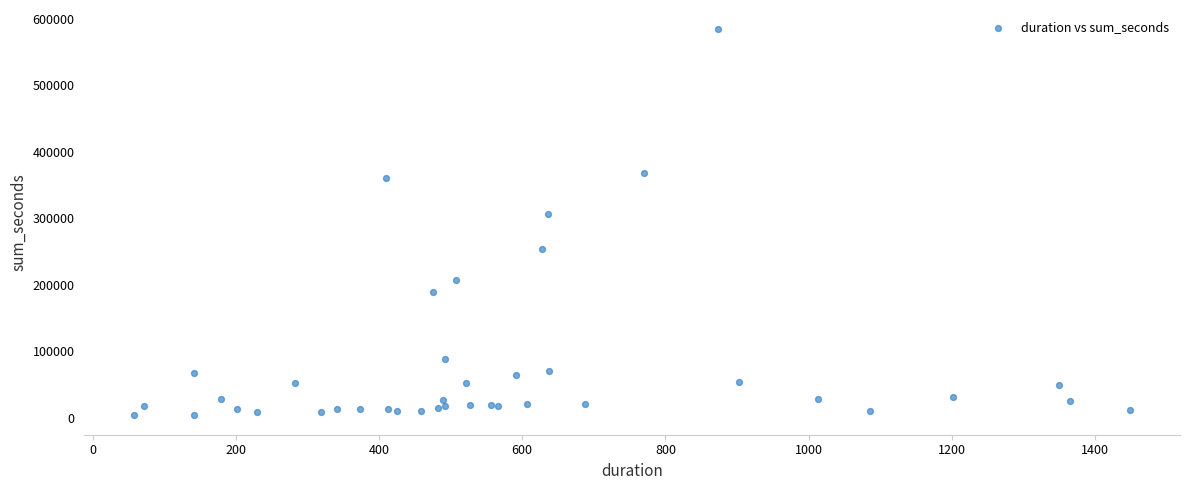

What Y value in the scatter plot is closest to 293869?

306331